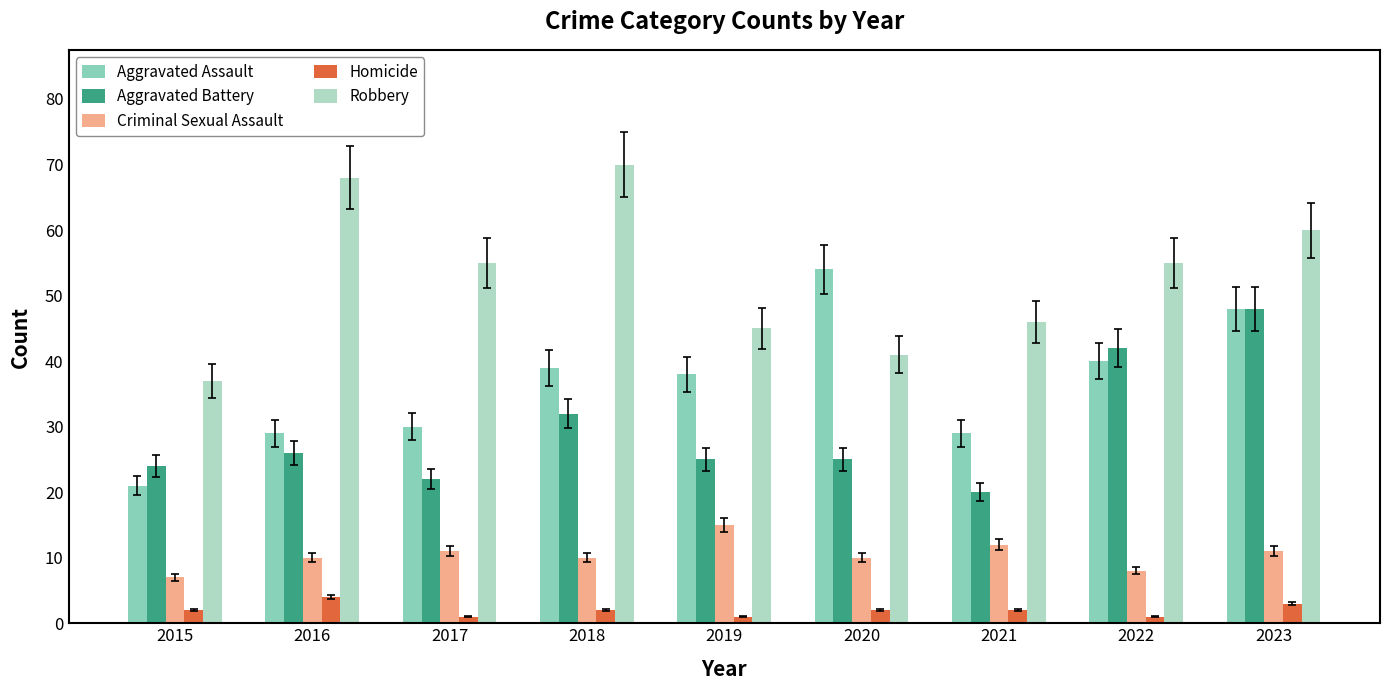

What is the average value of the Aggravated Assault series?

36